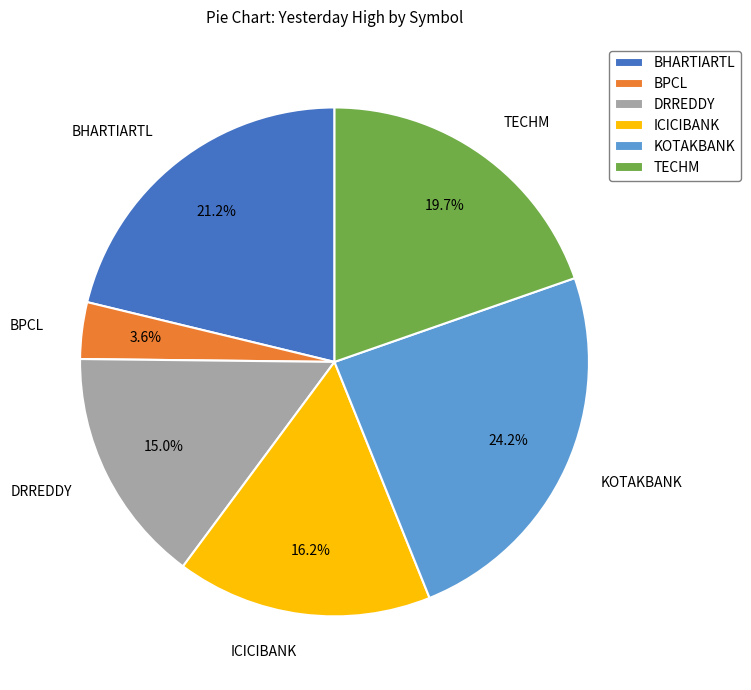

What percentage do BHARTIARTL and TECHM together represent?

40.9%